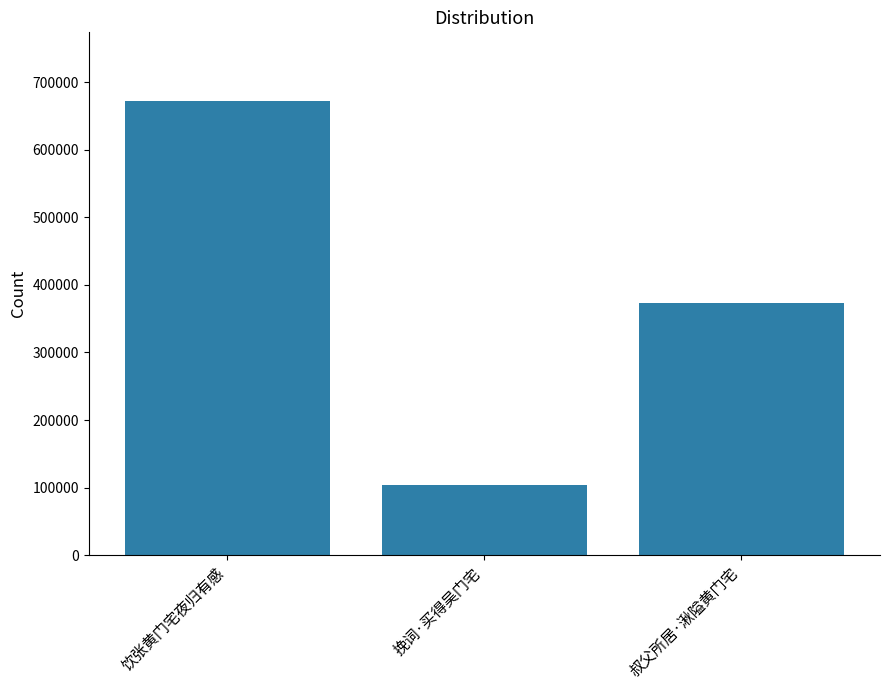

How many values are between 103157 and 673094?

3